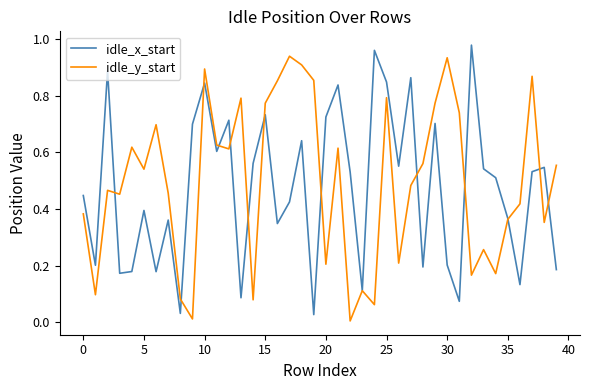

What is the label of the 21st point from the left?

20